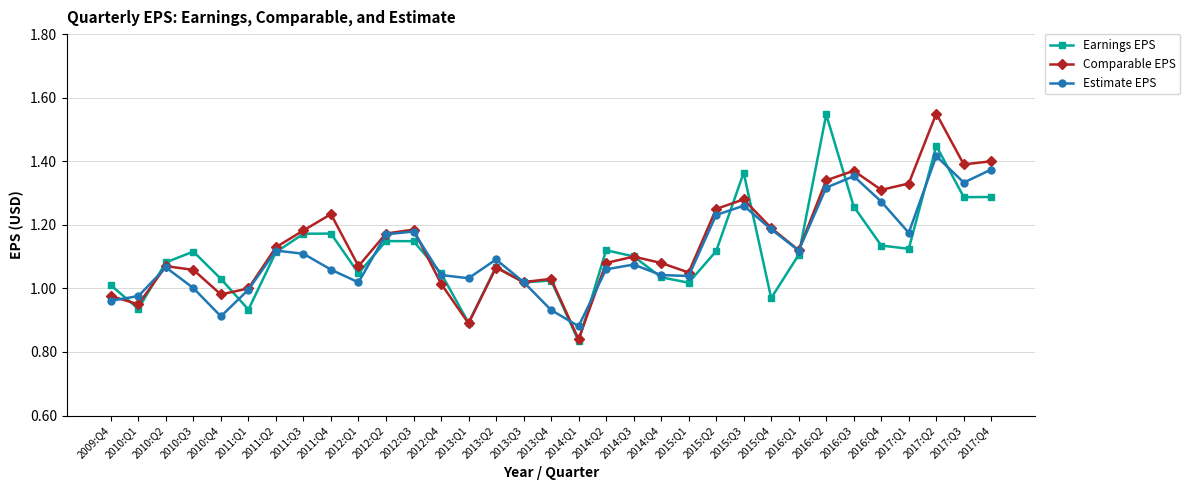

At which label does Comparable EPS first exceed 1?

2010:Q2